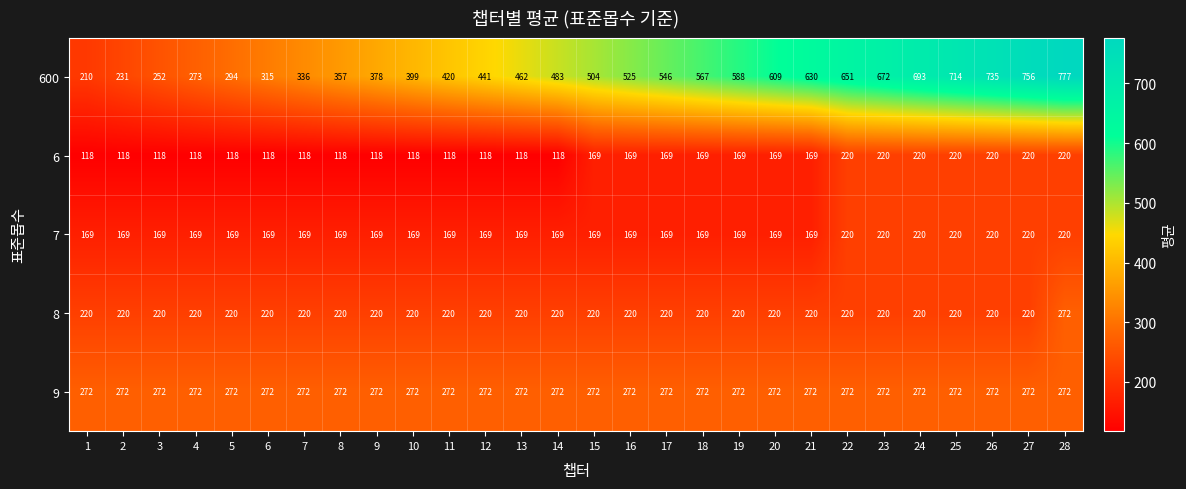

What is the difference between the 600 values at 10 and 16?

126